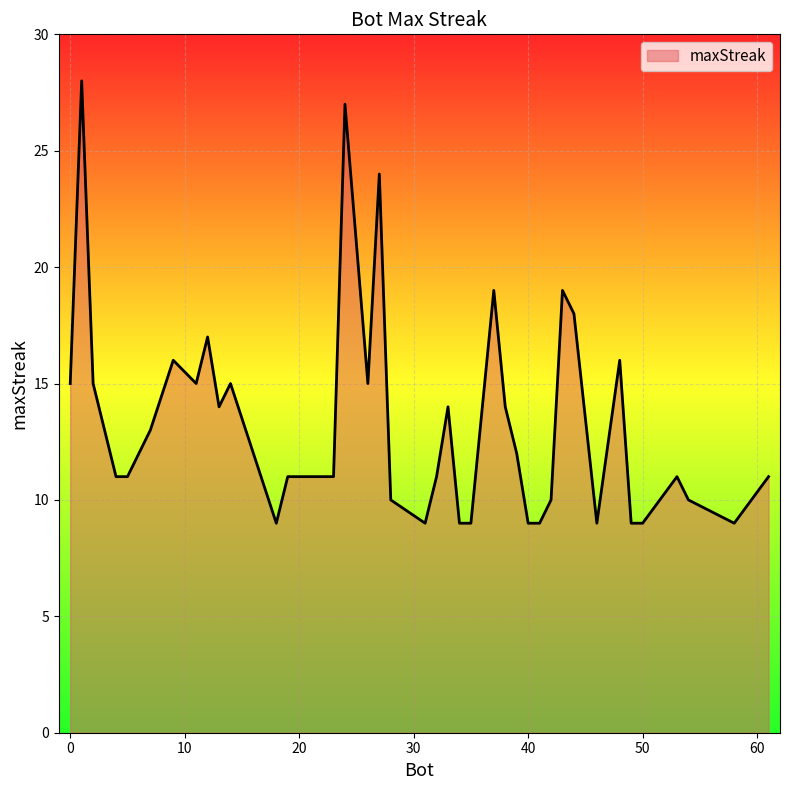

What is the smallest value displayed?

9